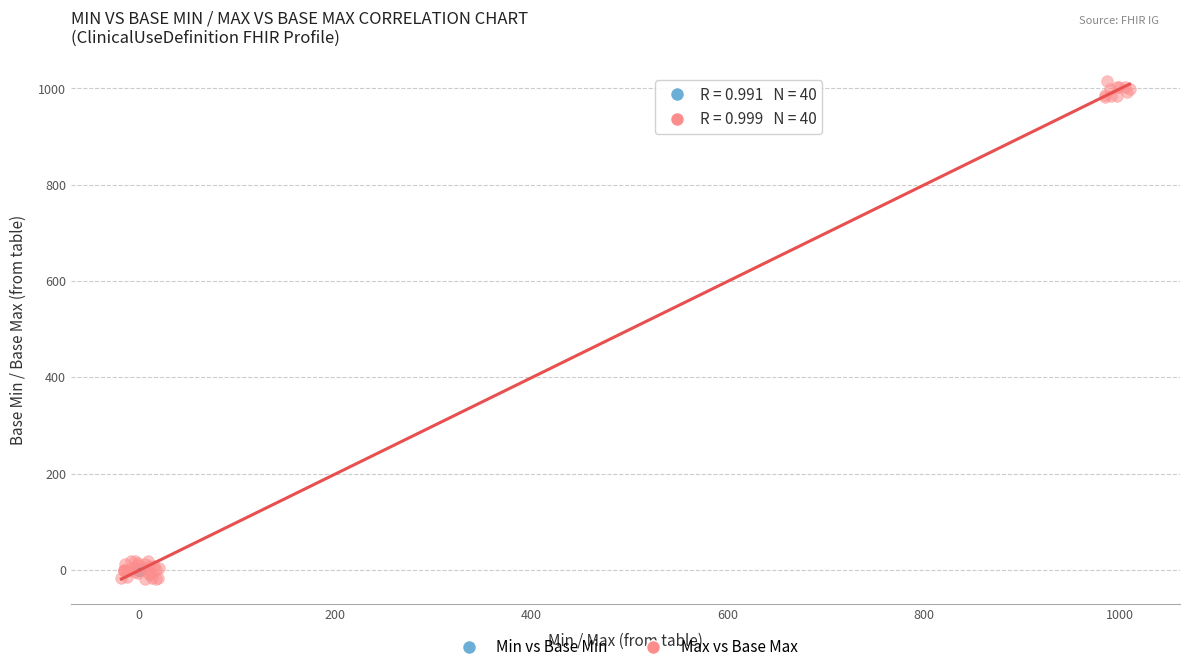

Which series has the largest Y range (max minus min)?

Max vs Base Max